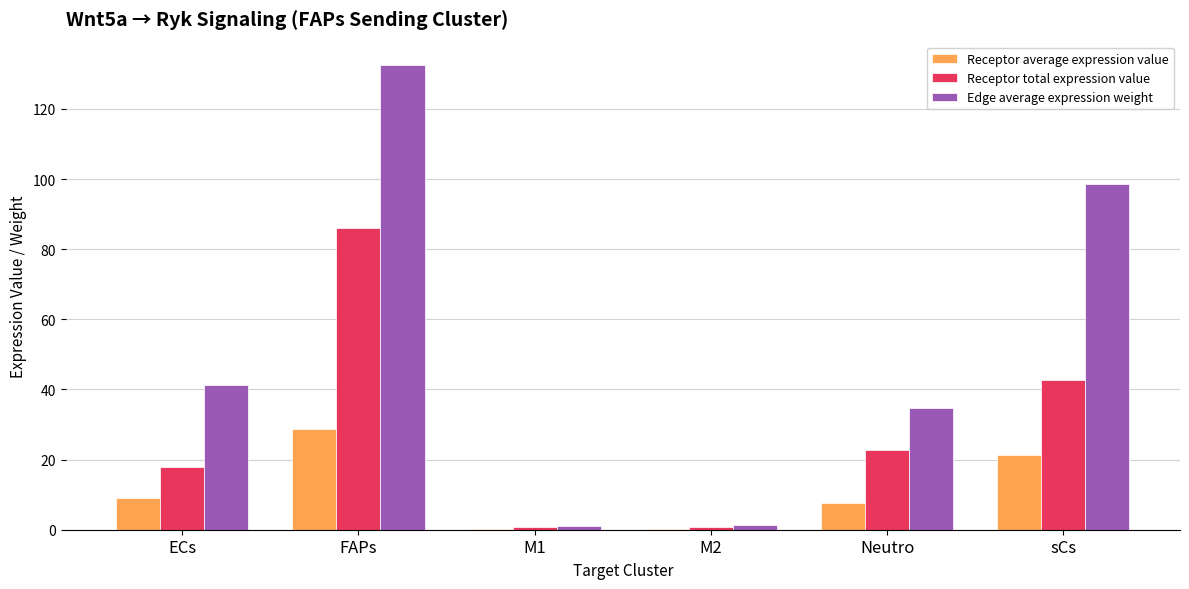

What is the greatest value displayed?

132.6